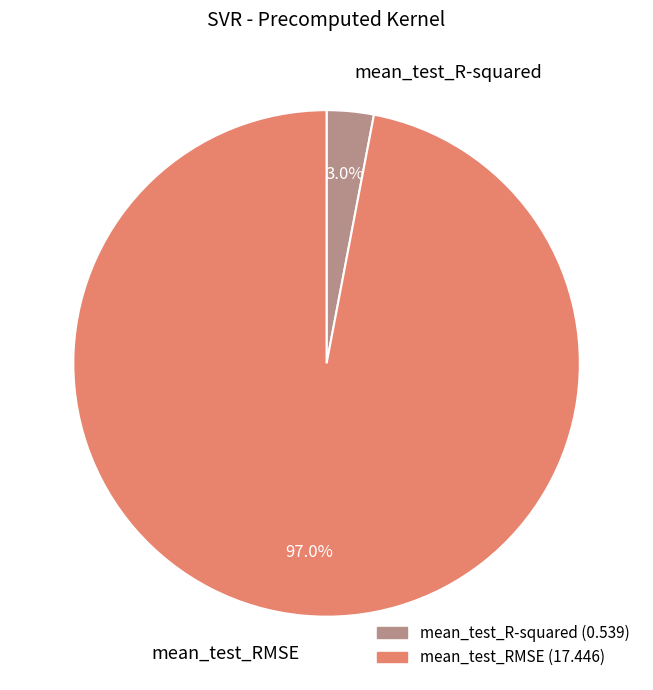

Combined, do mean_test_R-squared and mean_test_RMSE account for over 50%?

Yes